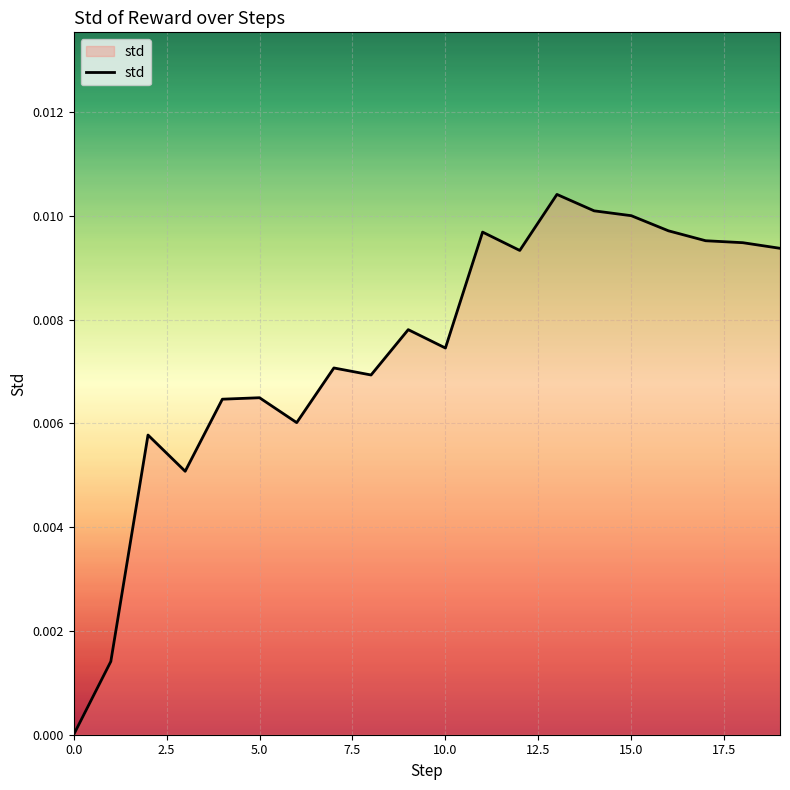

Is this an area chart (filled region under the line)?

Yes